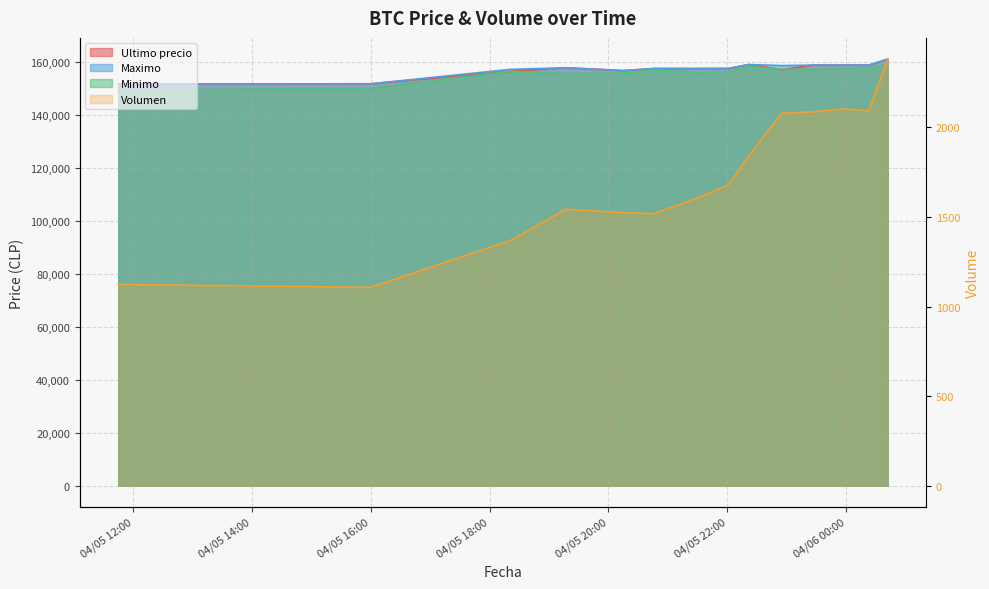

Where is the first local maximum for Maximo?

2021-04-05 19:17